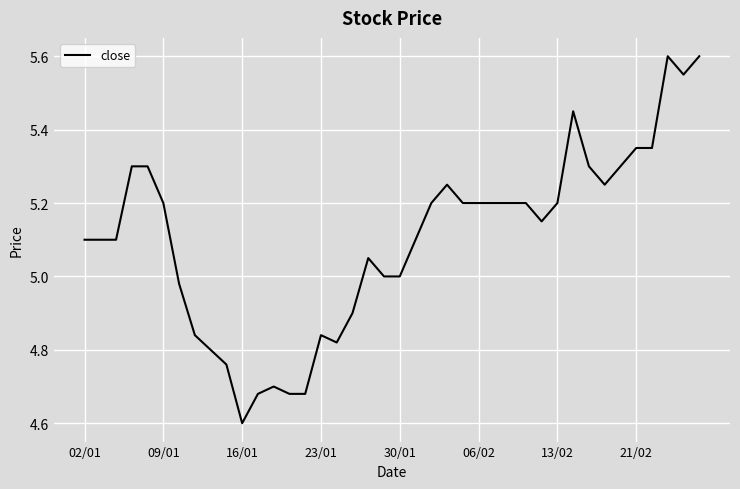

Is this an area chart (filled region under the line)?

No